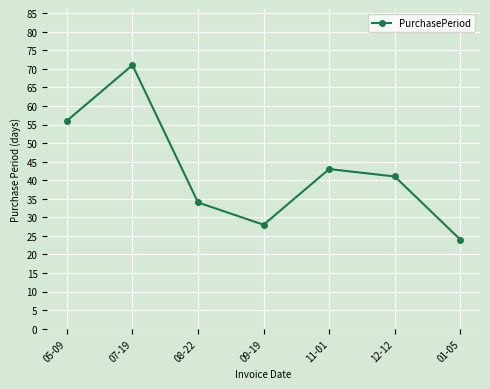

Is this an area chart (filled region under the line)?

No